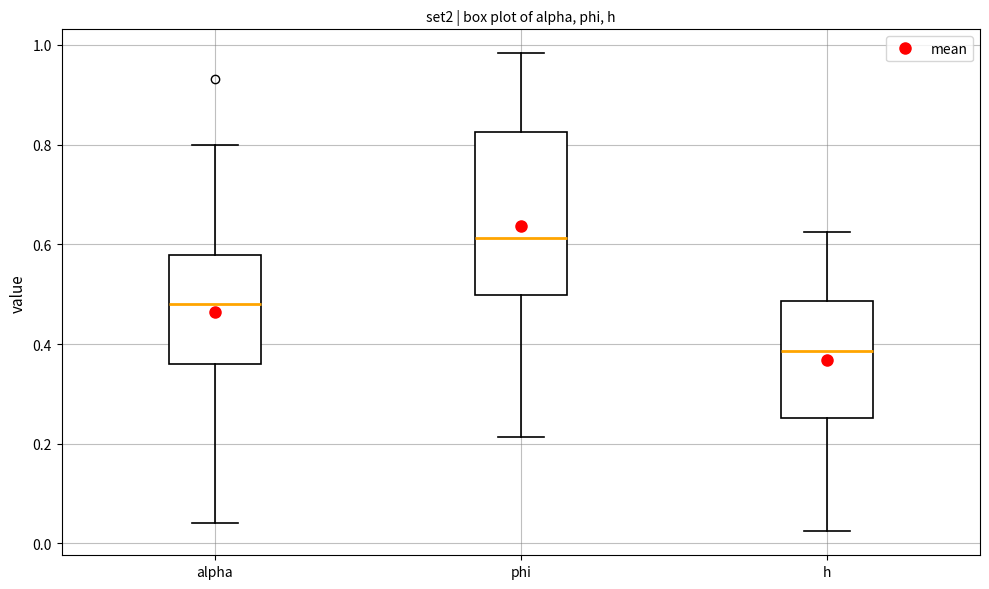

Comparing the boxes themselves (not the whiskers), which one is the tallest?

phi